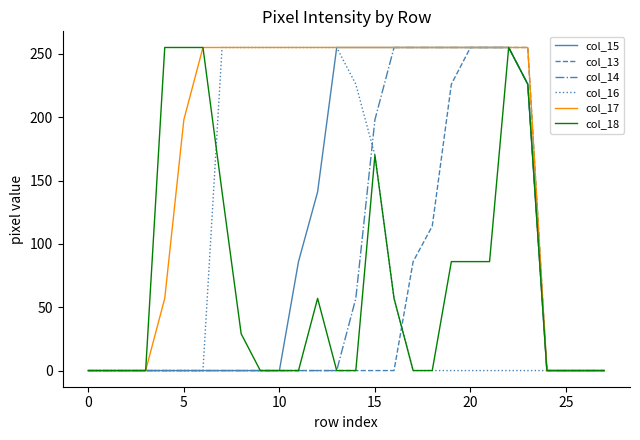

What is the greatest value displayed?

255